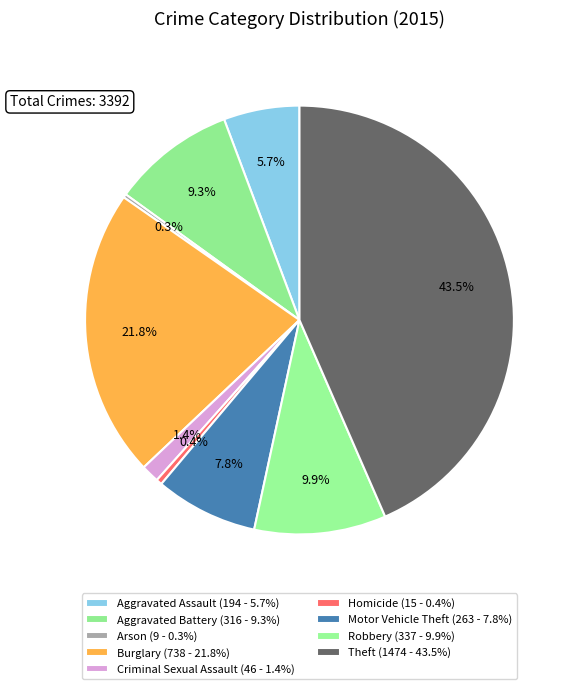

The Arson slice represents 0% of the pie. True or false?

True